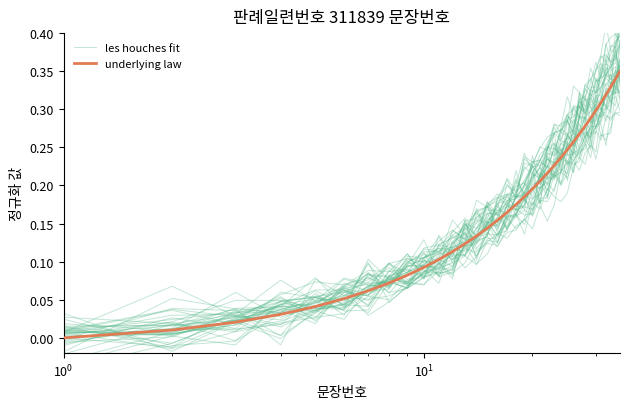

How many lines are shown in the chart?

2